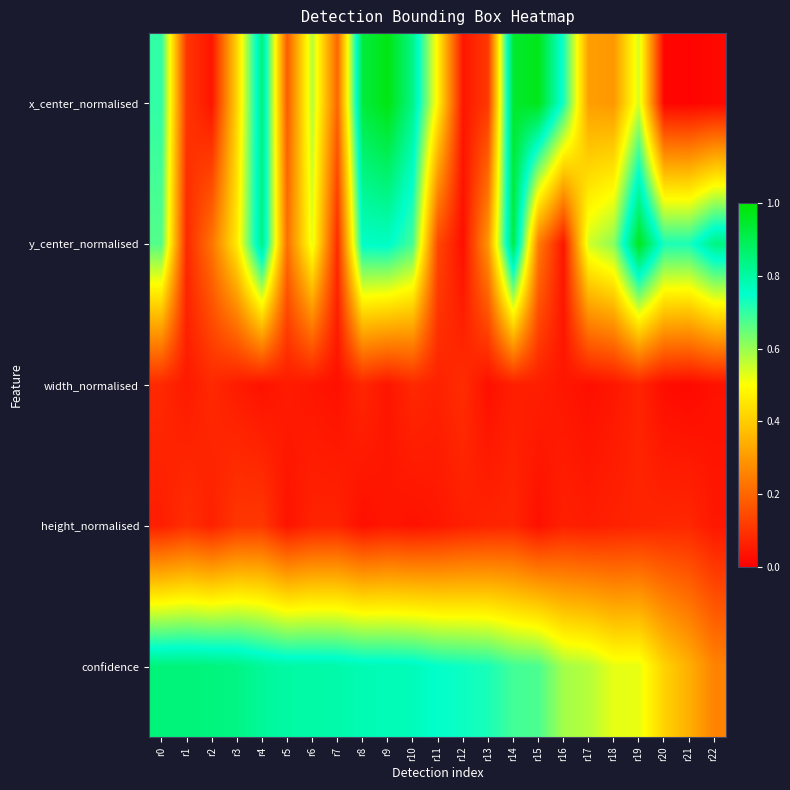

What is the spread (max minus min) of values at r21?

0.7